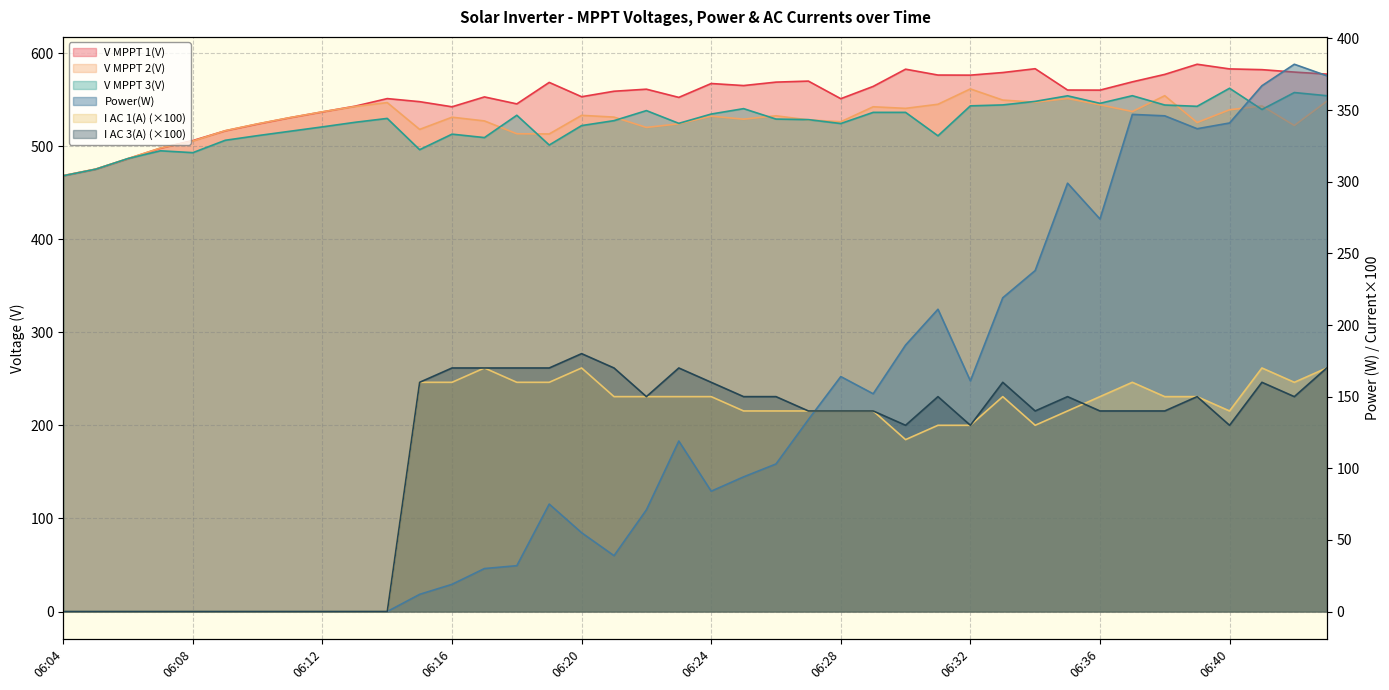

How many values in the I AC 1(A) series are below 140?

15